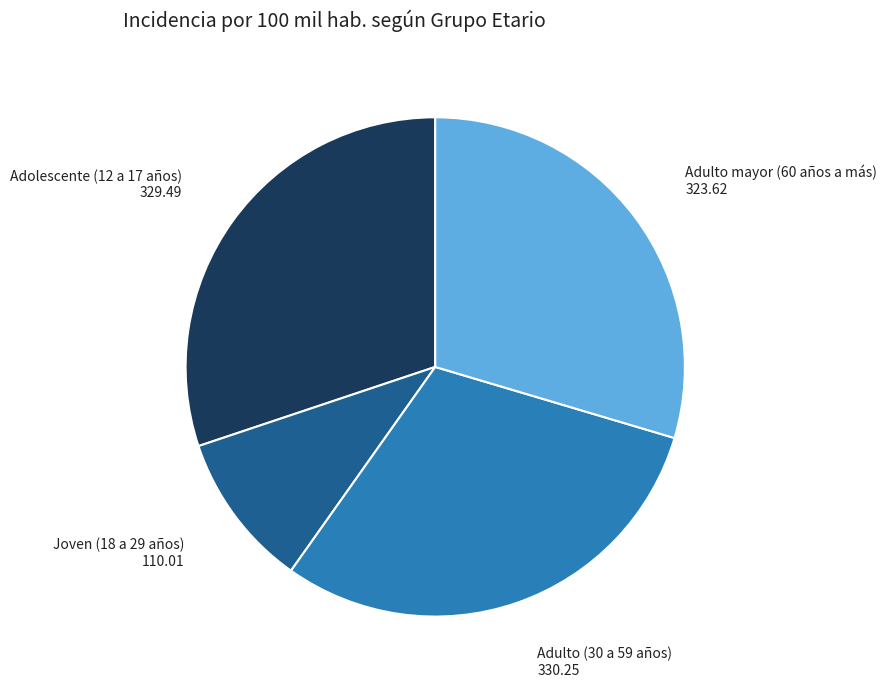

True or false: Adulto mayor (60 años a más) accounts for 43% of the total.

False